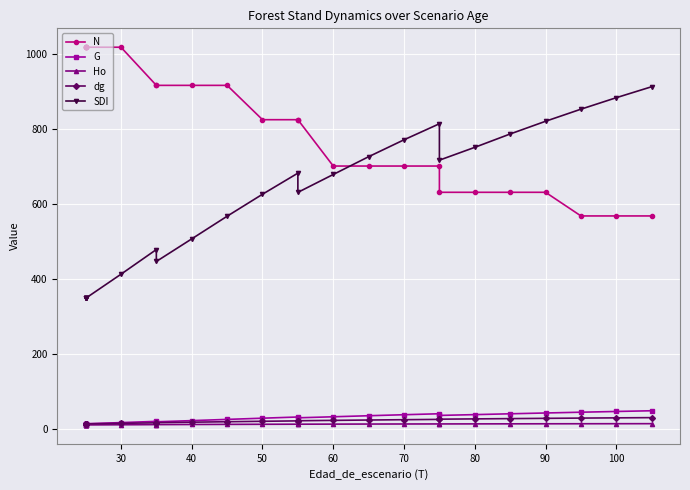

Does the chart display data point markers on the line(s)?

Yes